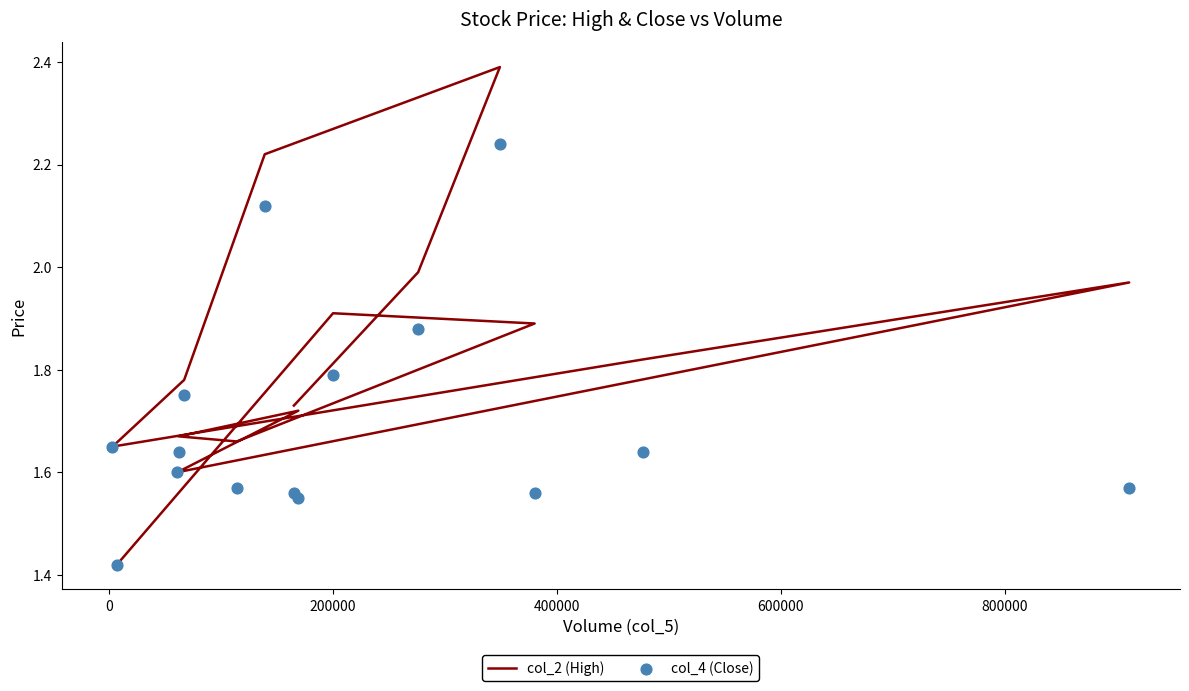

At how many categories does at least one series exceed 1?

15